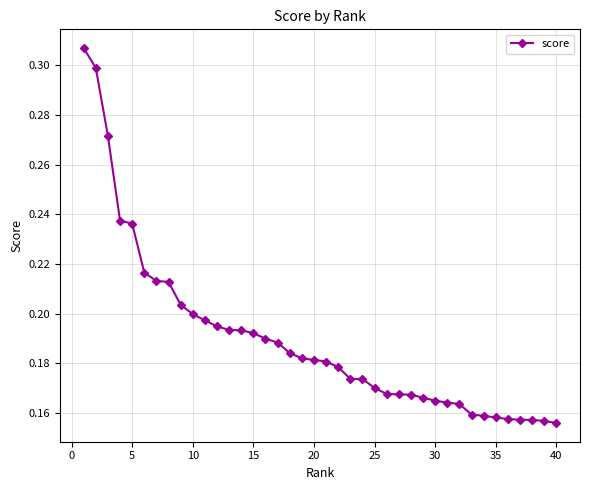

What is the sum of all values?

7.6